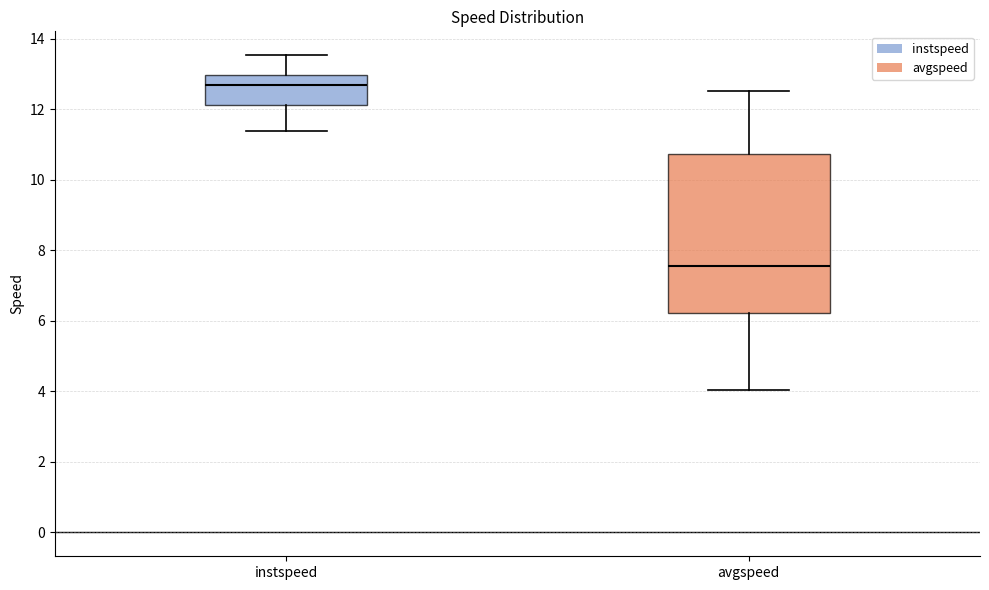

Where does the median line of the box for instspeed sit on the y-axis? The values are not printed on the chart, so give them approximately, as read against the axis.

12.6